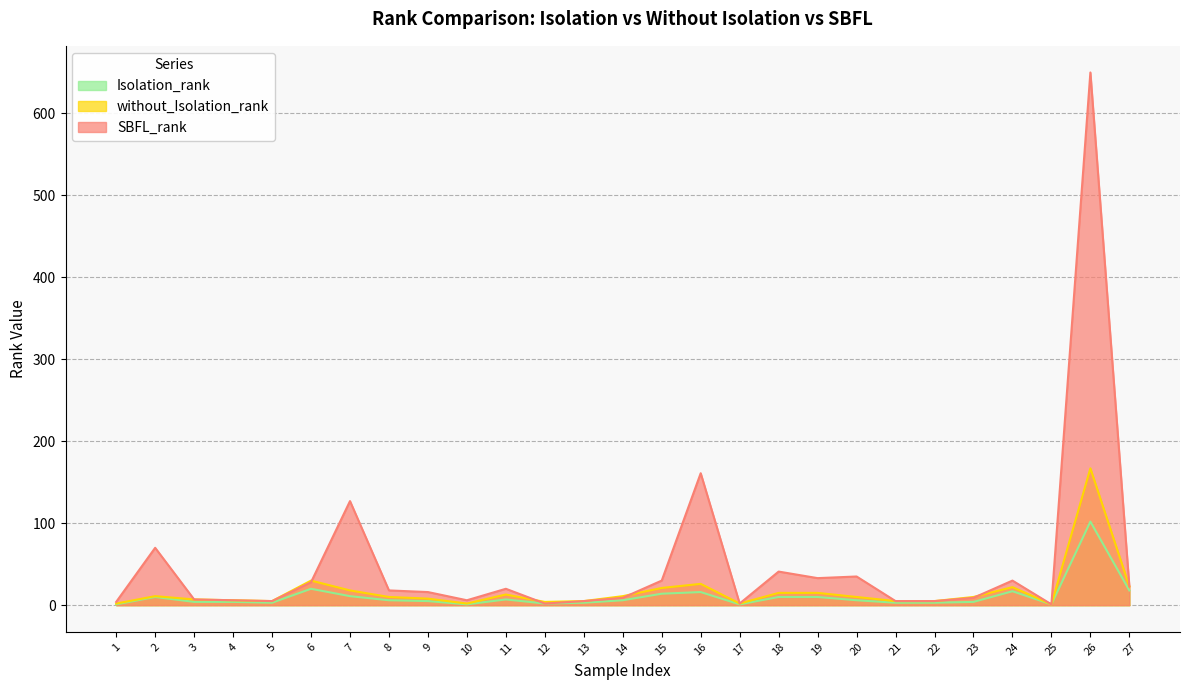

Reading left to right, extract all data points from this chart.

Isolation_rank: 1=1	2=10	3=4	4=4	5=3	6=20	7=11	8=6	9=5	10=1	11=7	12=2	13=3	14=6	15=14	16=16	17=1	18=10	19=10	20=6	21=3	22=3	23=4	24=17	25=1	26=102	27=18
without_Isolation_rank: 1=2	2=11	3=7	4=6	5=5	6=30	7=18	8=10	9=8	10=2	11=13	12=4	13=5	14=11	15=21	16=26	17=2	18=15	19=15	20=10	21=5	22=5	23=10	24=22	25=1	26=167	27=23
SBFL_rank: 1=4	2=70	3=7	4=6	5=5	6=28	7=127	8=18	9=16	10=6	11=20	12=2	13=5	14=9	15=30	16=161	17=2	18=41	19=33	20=35	21=5	22=5	23=9	24=30	25=1	26=650	27=23